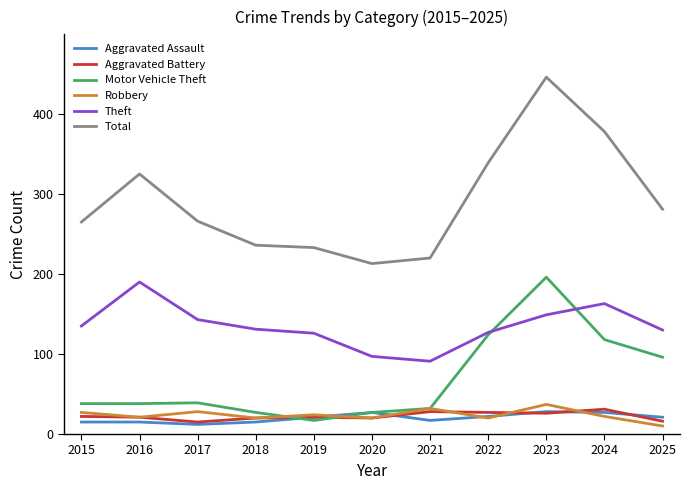

Where does the Robbery series first go above 22?

2015